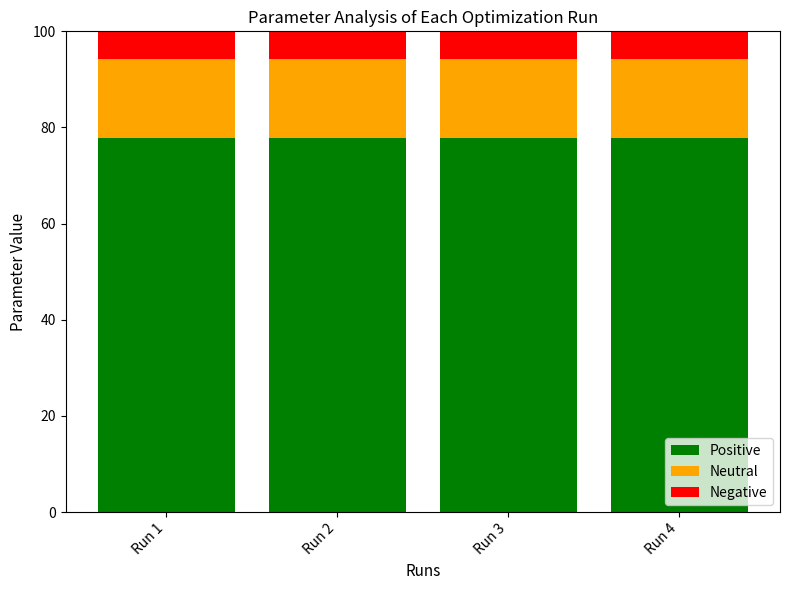

Reading left to right, what are the values for Positive?

Run 1=77.8	Run 2=77.8	Run 3=77.8	Run 4=77.8